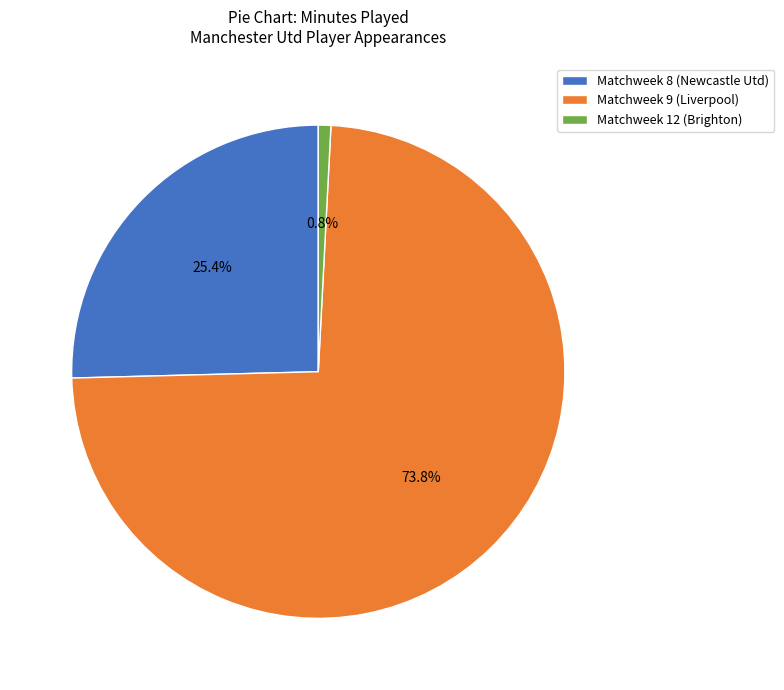

The Matchweek 9 (Liverpool) slice represents 74% of the pie. True or false?

True